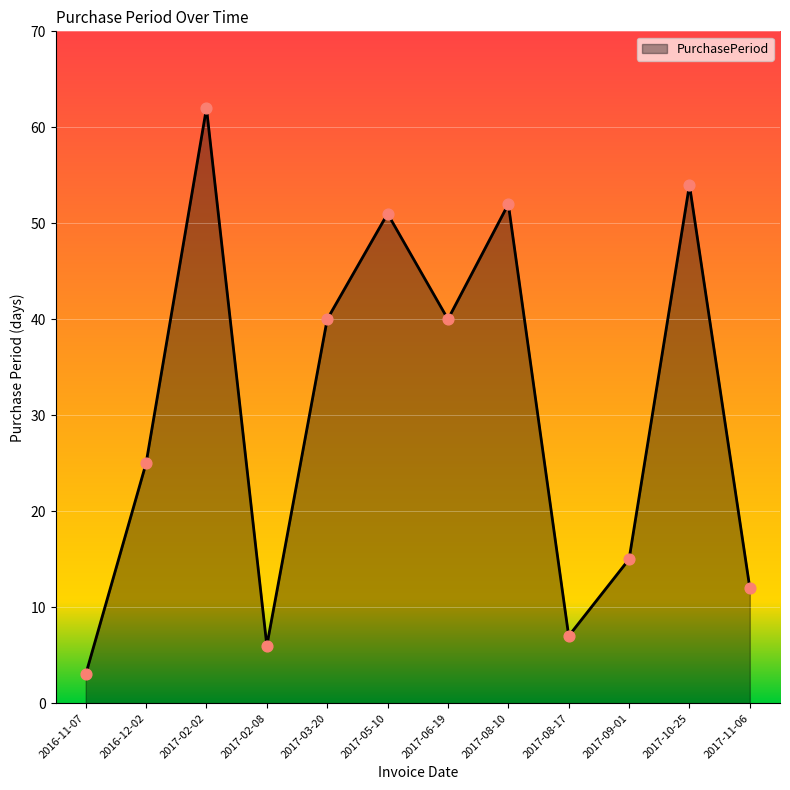

Which has a higher value, 2017-02-02 or 2017-03-20?

2017-02-02